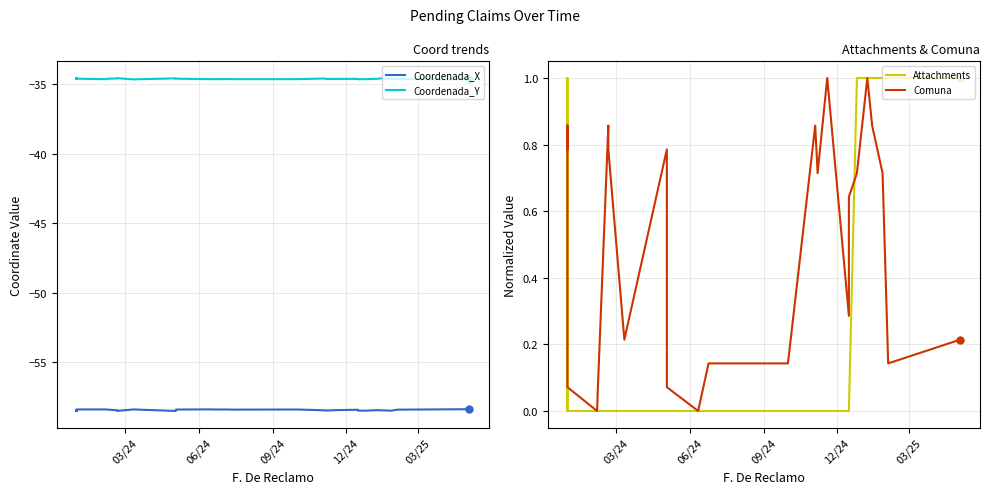

True or false: Comuna has more than 2 points higher than both neighbors.

True